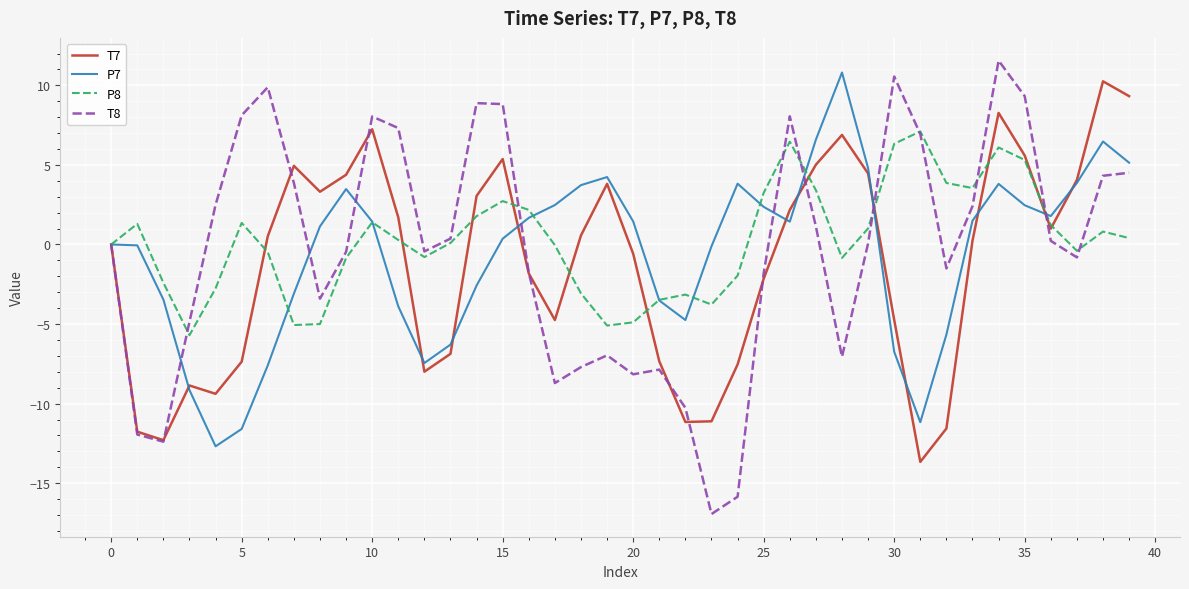

Which series has the largest range (max minus min)?

T8